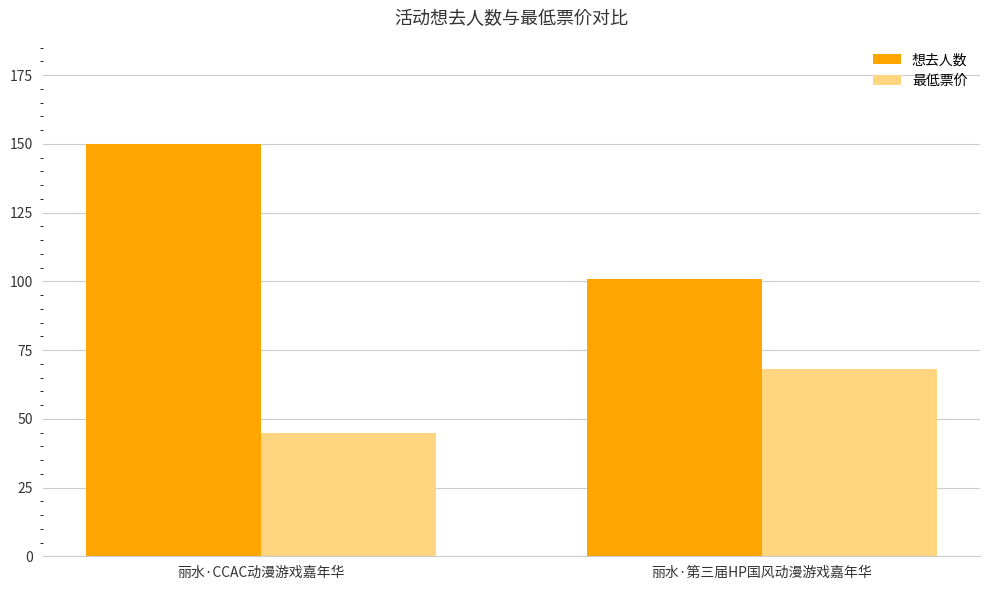

Which category has the highest value across all series?

丽水·CCAC动漫游戏嘉年华